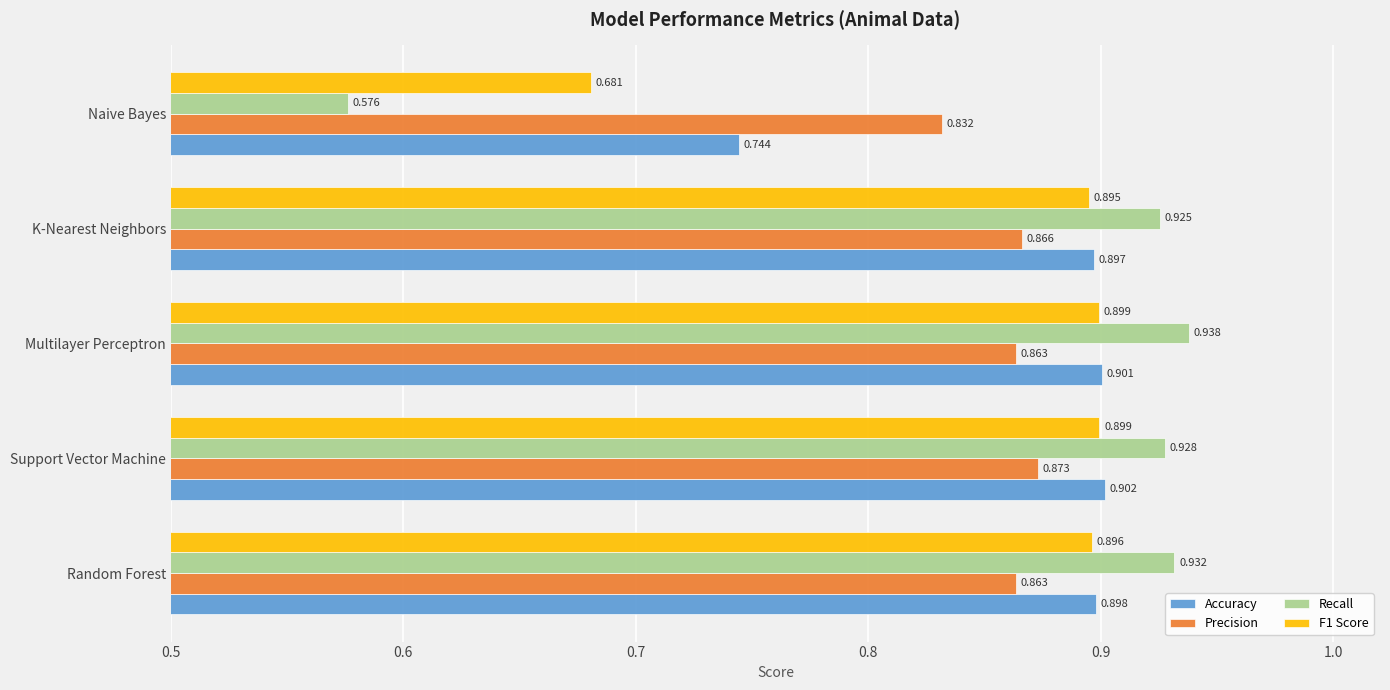

What is the sum of all Recall values?

4.3